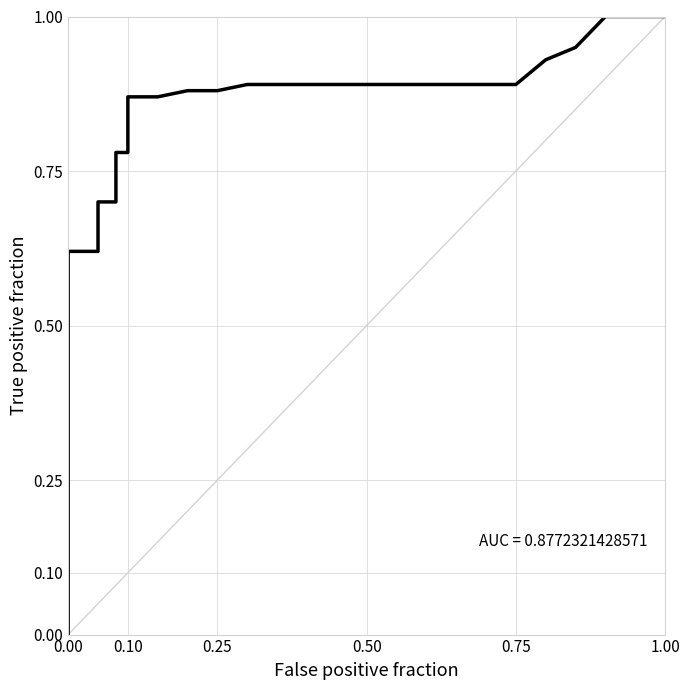

What is the sum of all values?

16.0